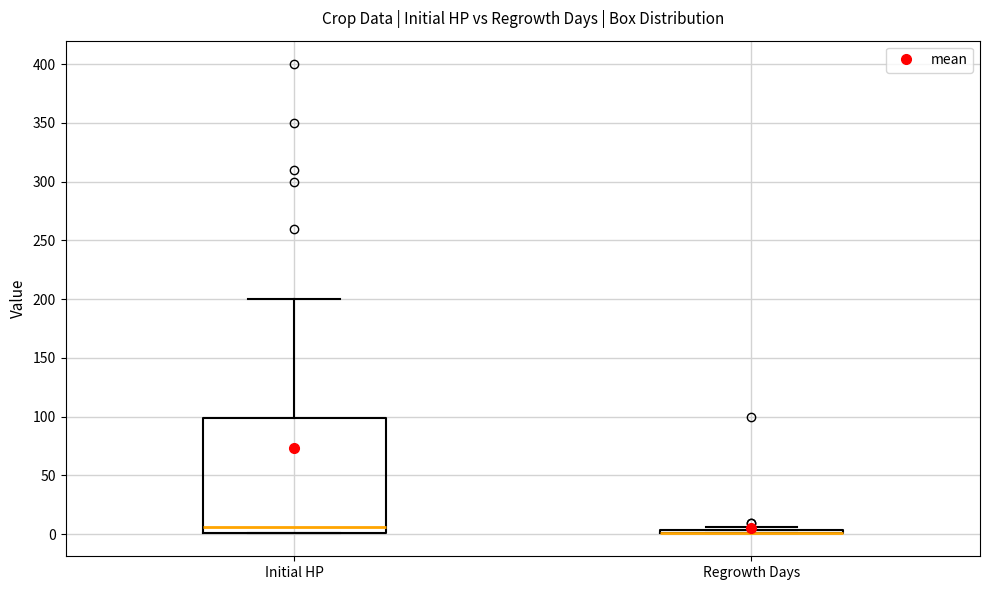

Comparing the boxes themselves (not the whiskers), which one is the tallest?

Initial HP